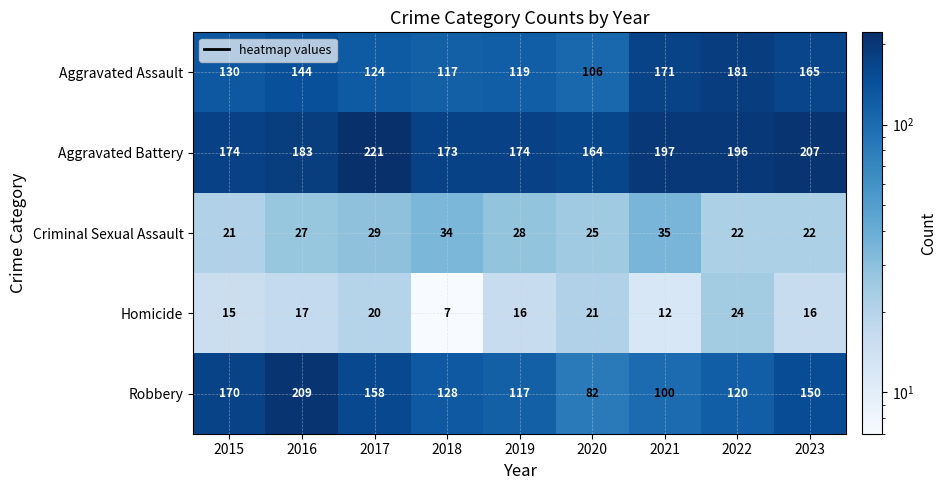

Where does the Robbery series first go above 128?

2015